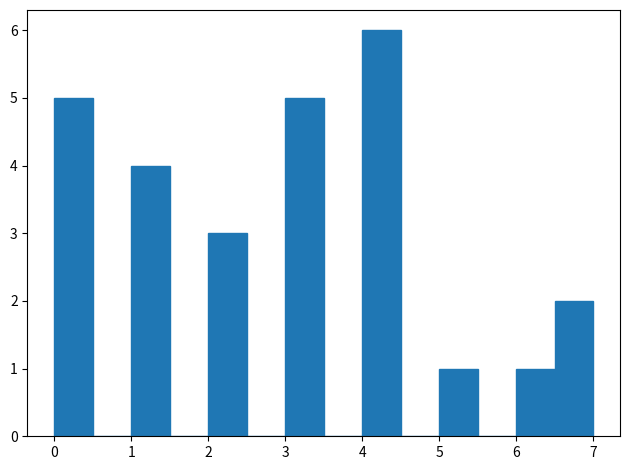

Which range on the x-axis has the tallest bar?

4.0 to 4.5